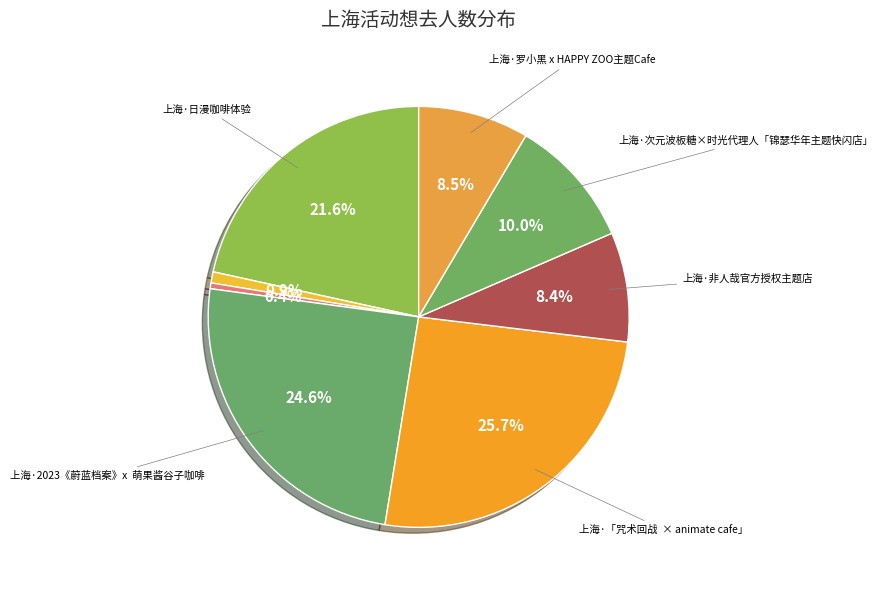

How many slices are in this pie chart?

8